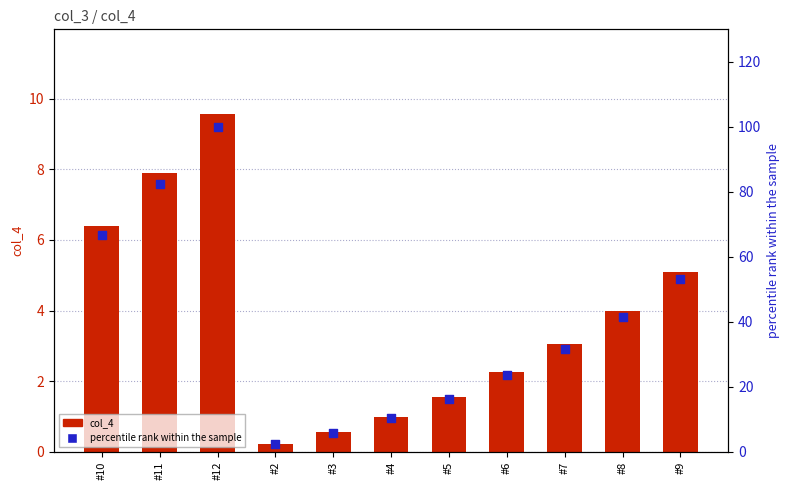

At which category is the sum across all series the highest?

#12